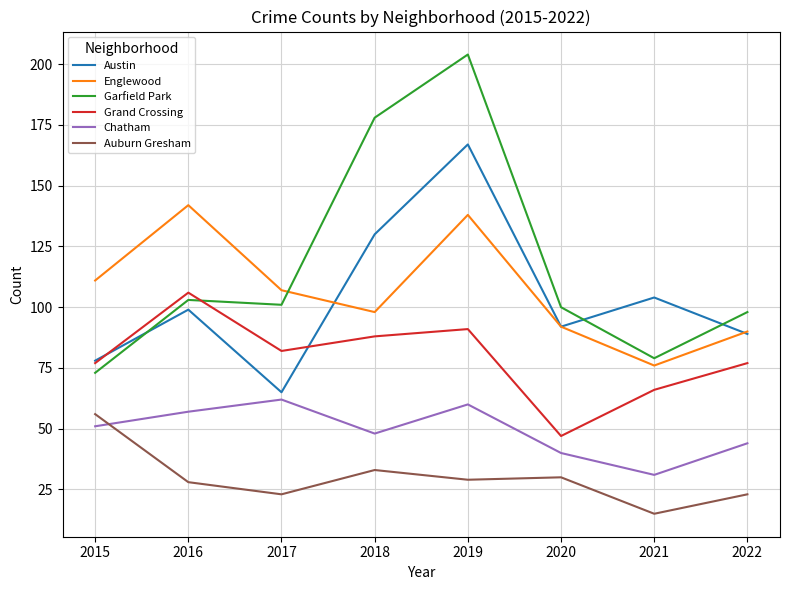

Between which two adjacent categories do Austin and Garfield Park first intersect?

2015 and 2016